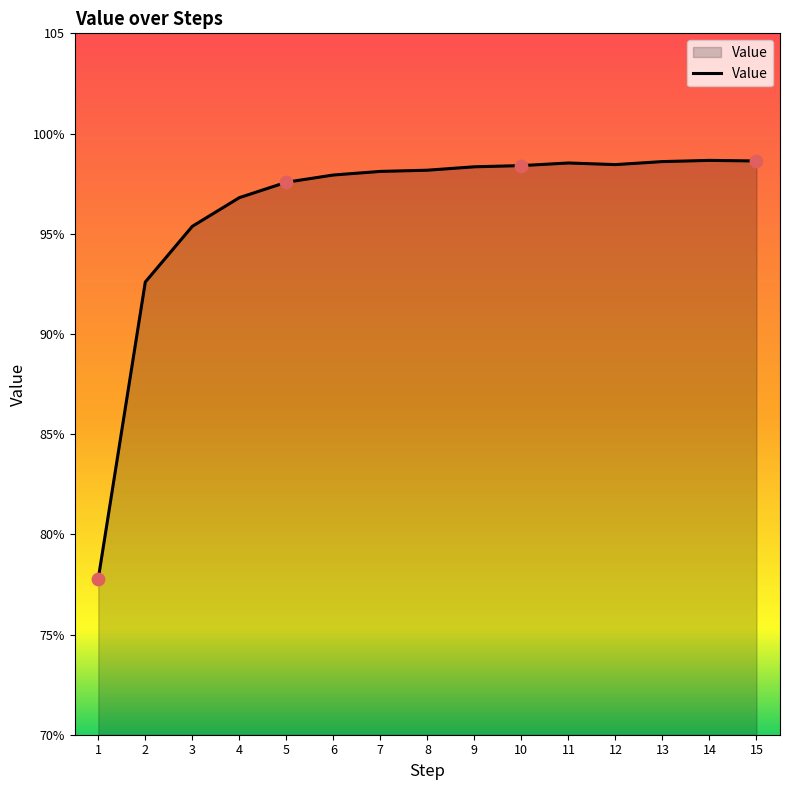

What is the change in value from 3 to 7?

+2.7